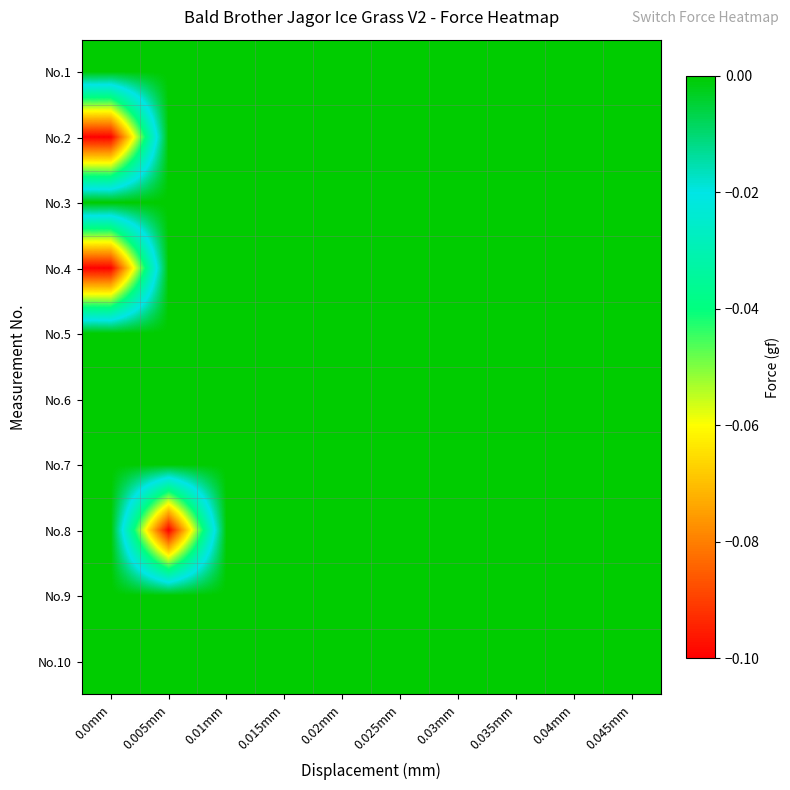

What is the minimum value shown in the chart?

-0.1